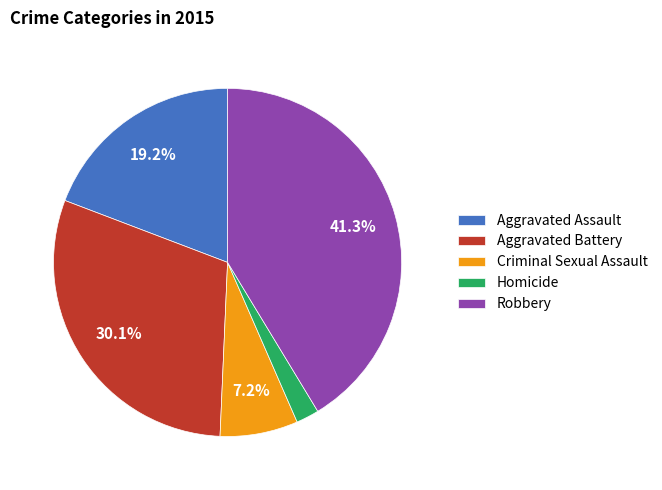

Which category has the smallest portion of the pie?

Homicide